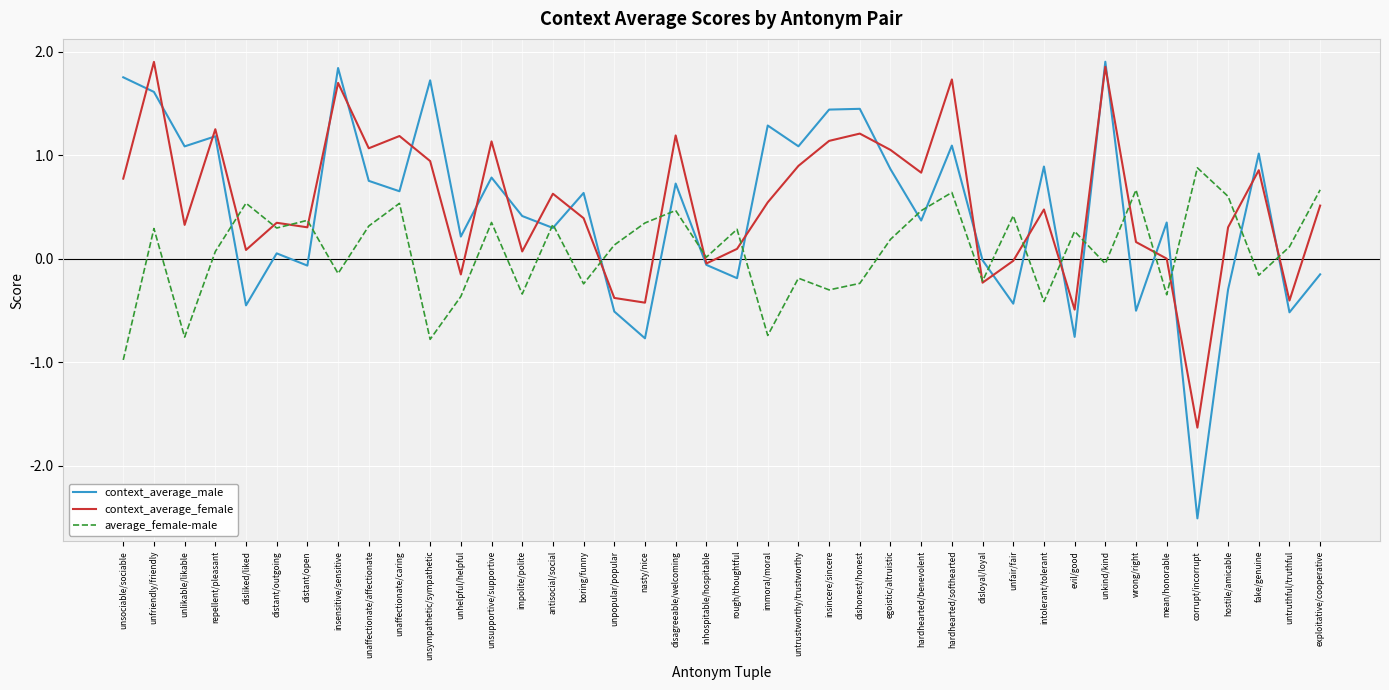

What is the maximum value for context_average_male?

1.9